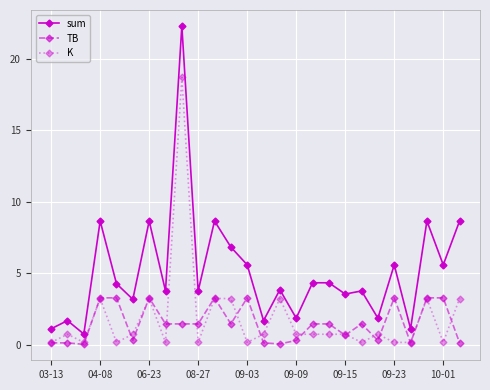

What is the average value of the K series?

1.9